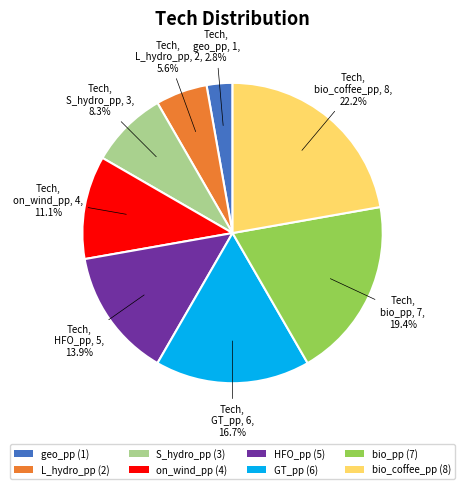

How much of the chart is everything except GT_pp?

83.3%